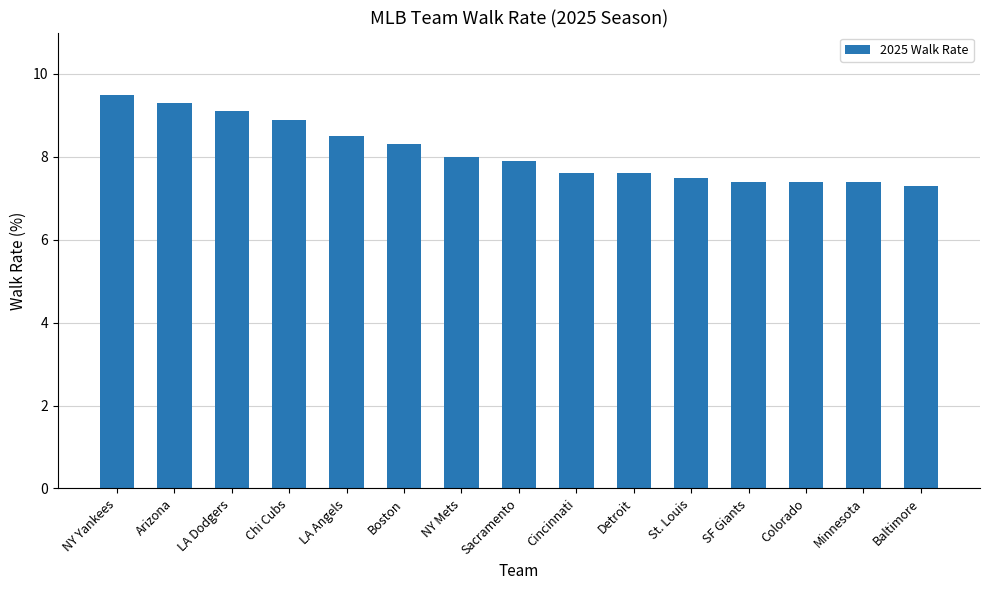

What is the value of the 3rd bar from the left?

9.1